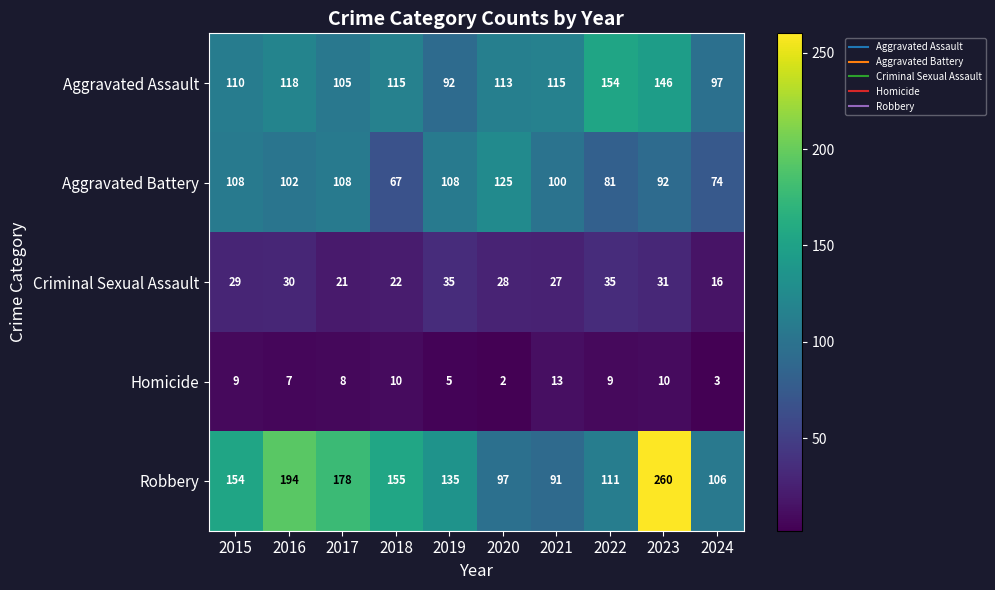

List the series in order of their peak value, lowest first.

Homicide, Criminal Sexual Assault, Aggravated Battery, Aggravated Assault, Robbery